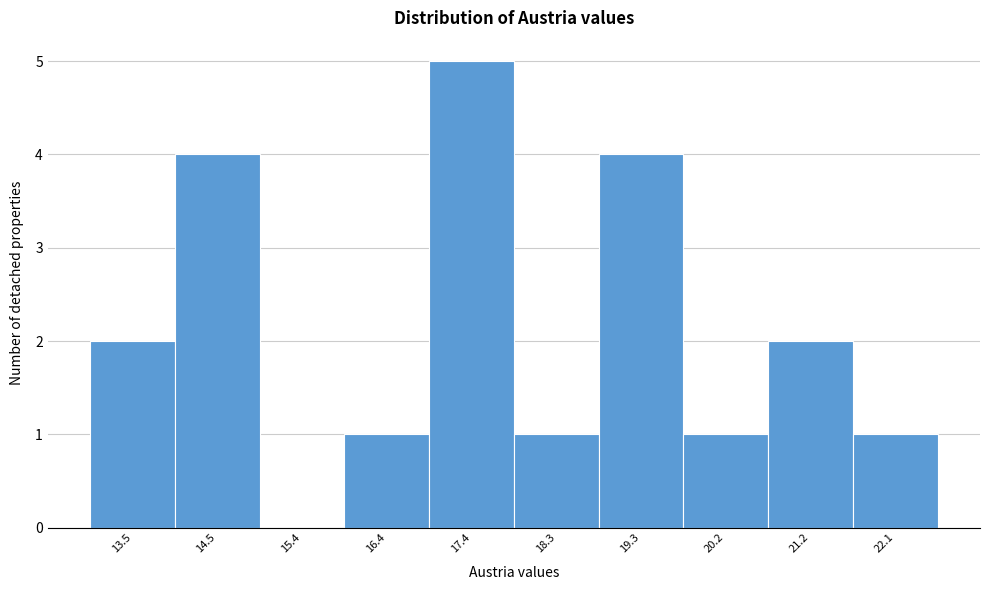

Reading right to left, what are all the values shown in this chart?

22.1=1	21.2=2	20.2=1	19.3=4	18.3=1	17.4=5	16.4=1	15.4=0	14.5=4	13.5=2